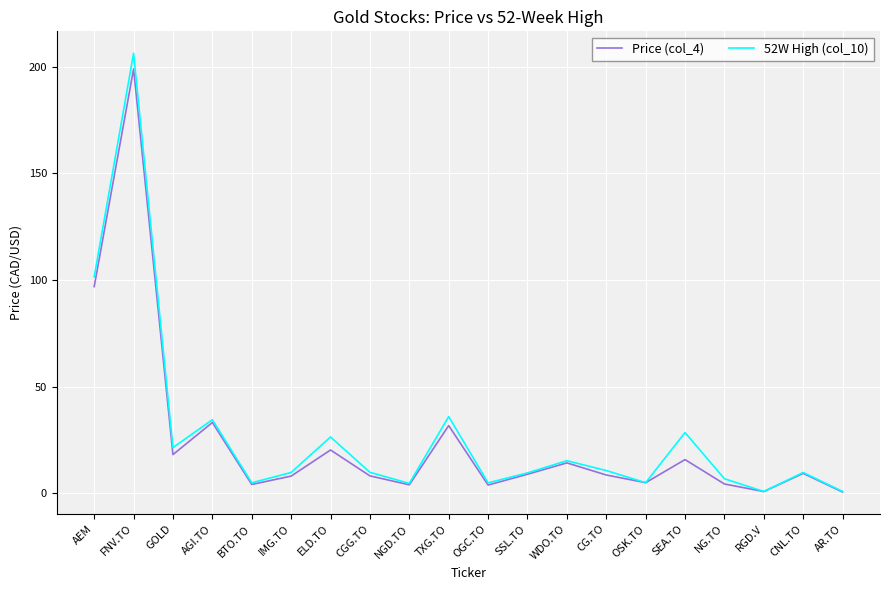

What is the difference between the highest and lowest values at AEM?

4.6